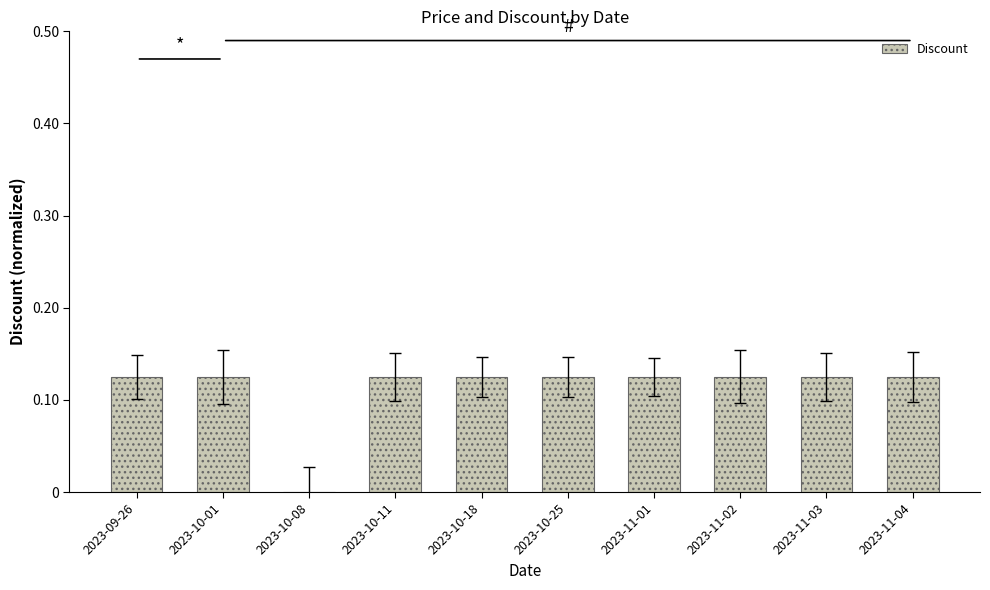

The value at 2023-10-08 is 0.0. True or false?

True